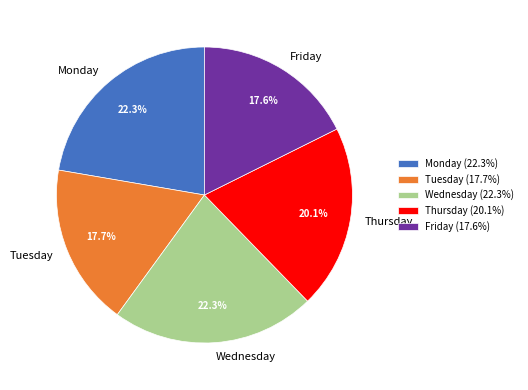

How many segments does this pie chart have?

5